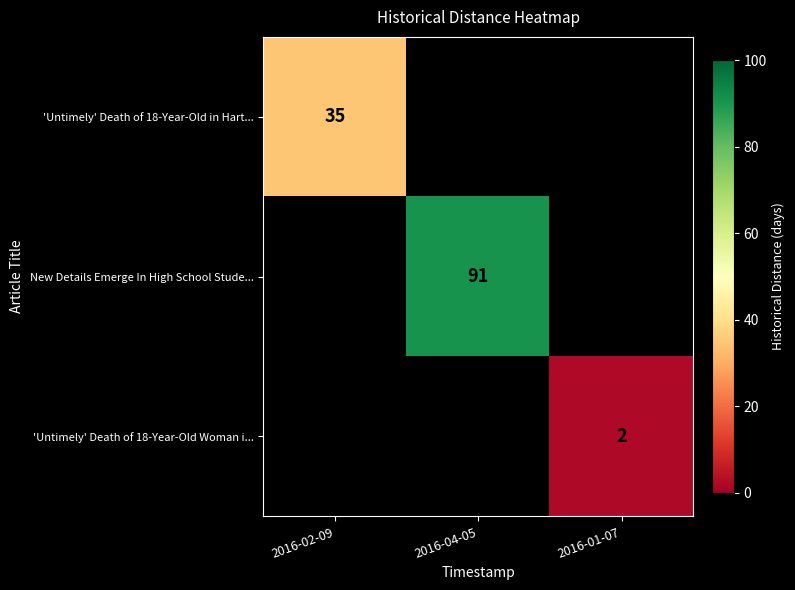

What is the smallest value displayed?

2.0